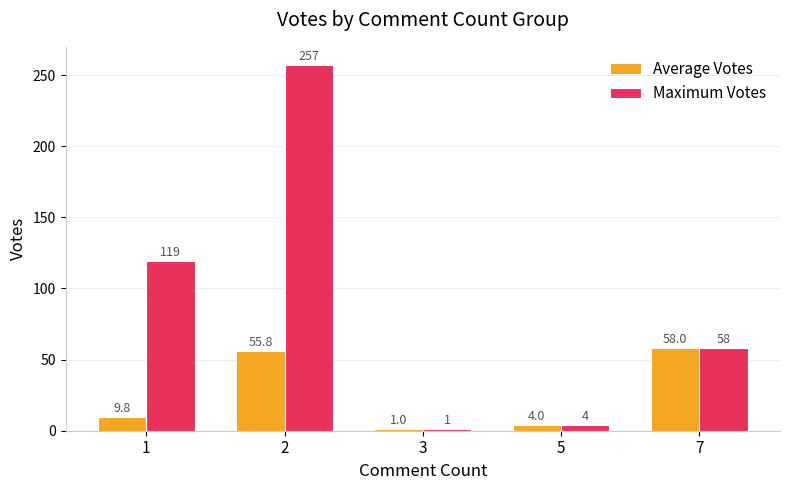

Which series has the widest spread of values?

Maximum Votes